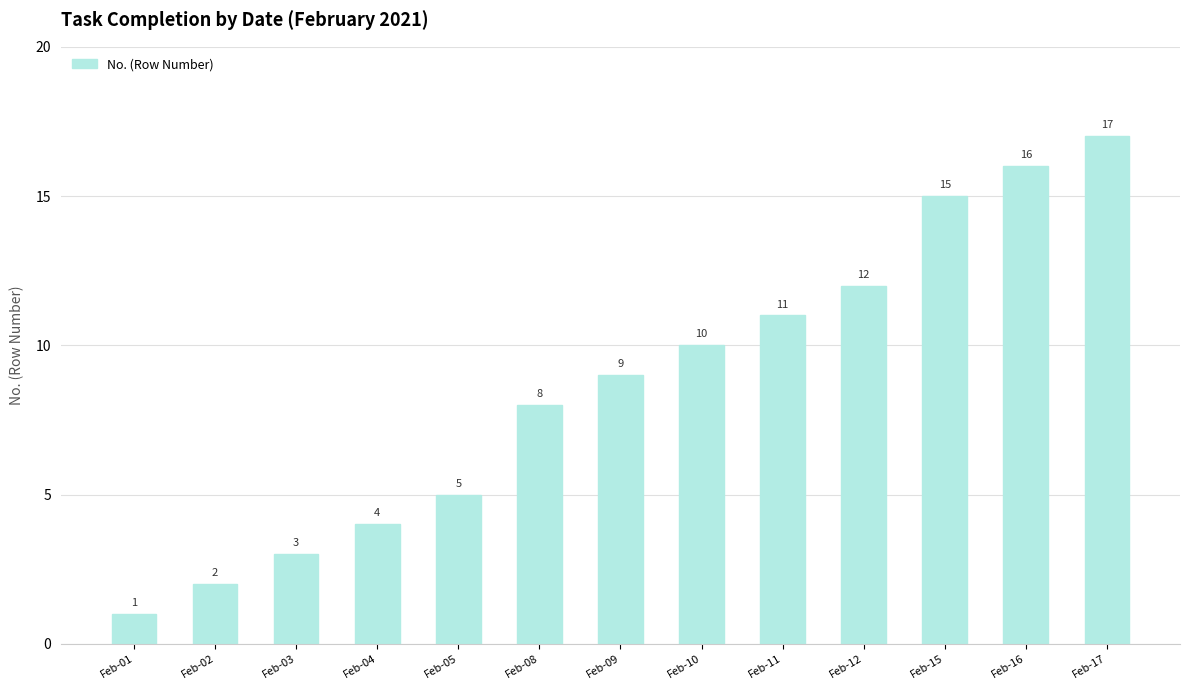

What is the value of the 5th bar from the left?

5